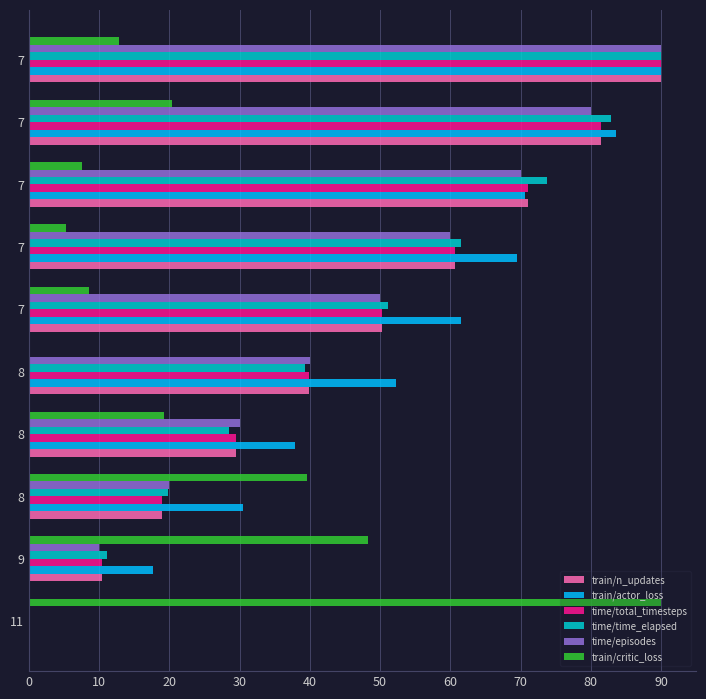

How many series are shown in this chart?

6